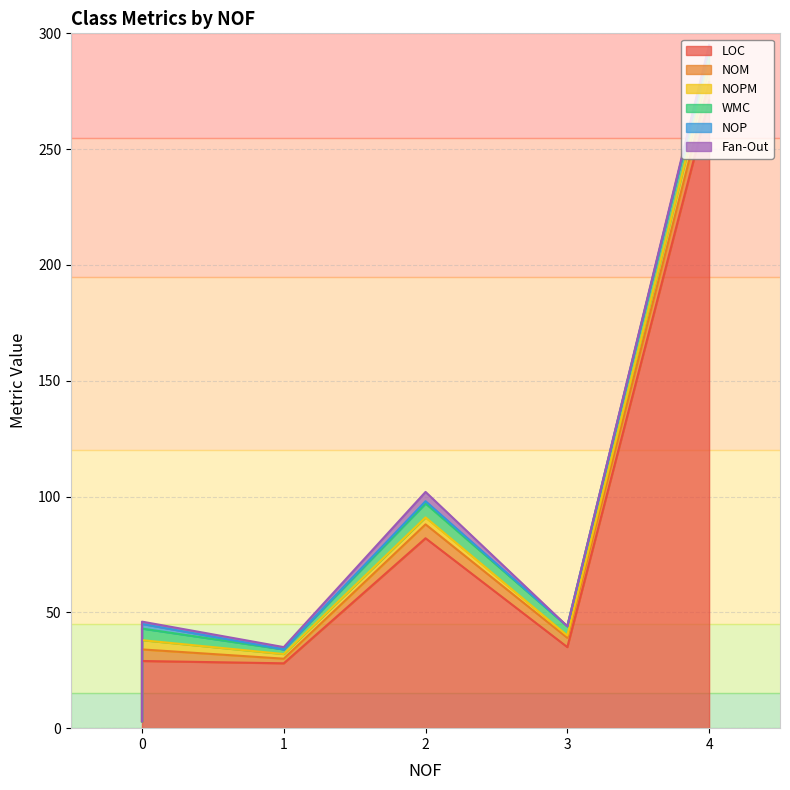

What are all the series names shown in the legend?

LOC, NOM, NOPM, WMC, NOP, Fan-Out